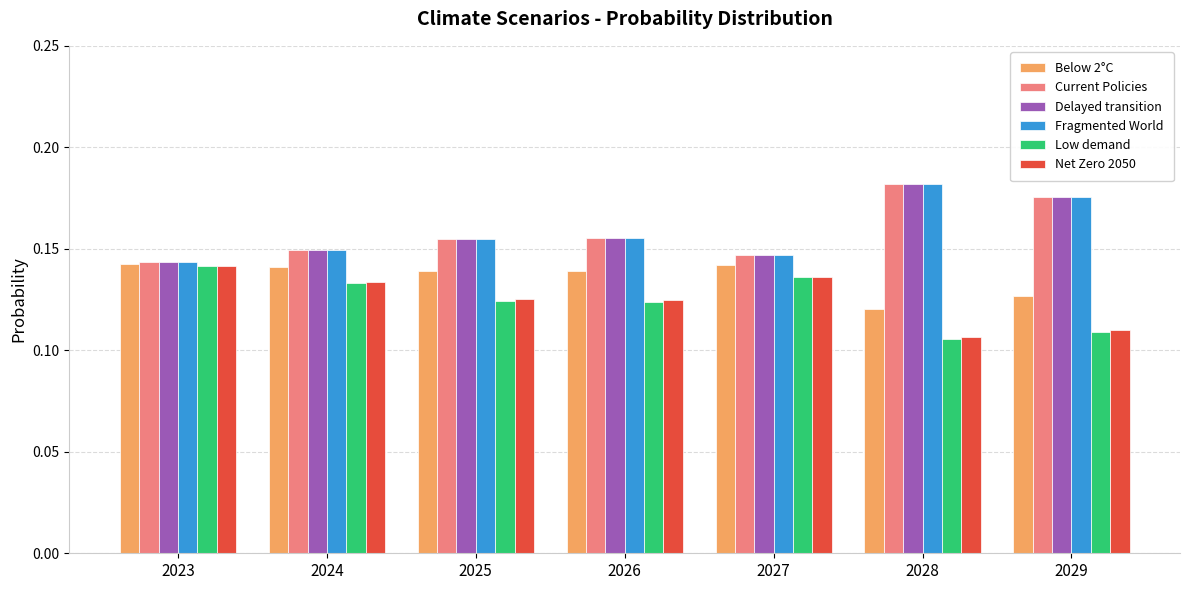

Count the number of categories in the chart.

7